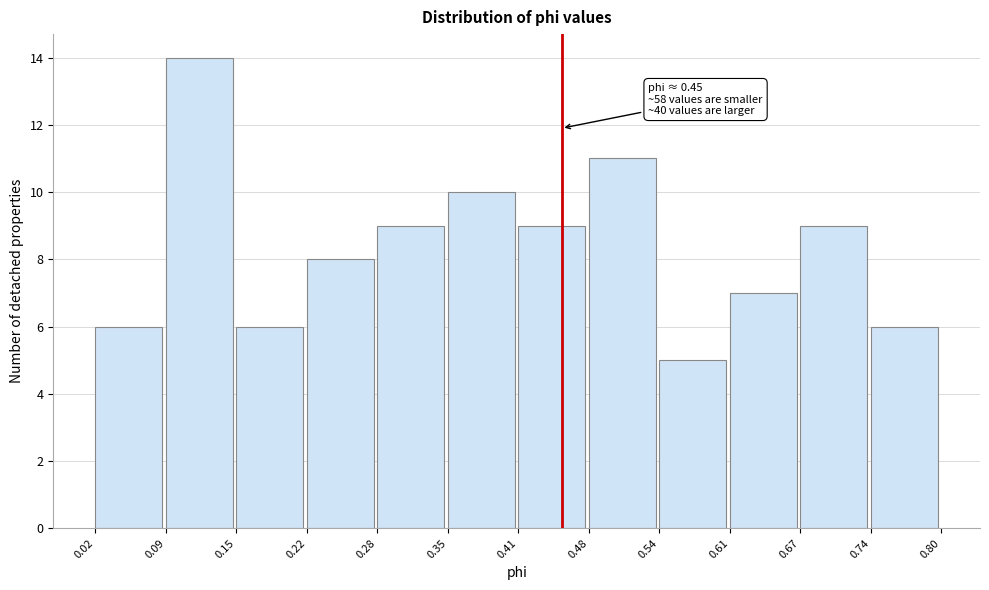

Which range on the x-axis has the tallest bar?

0.09 to 0.15